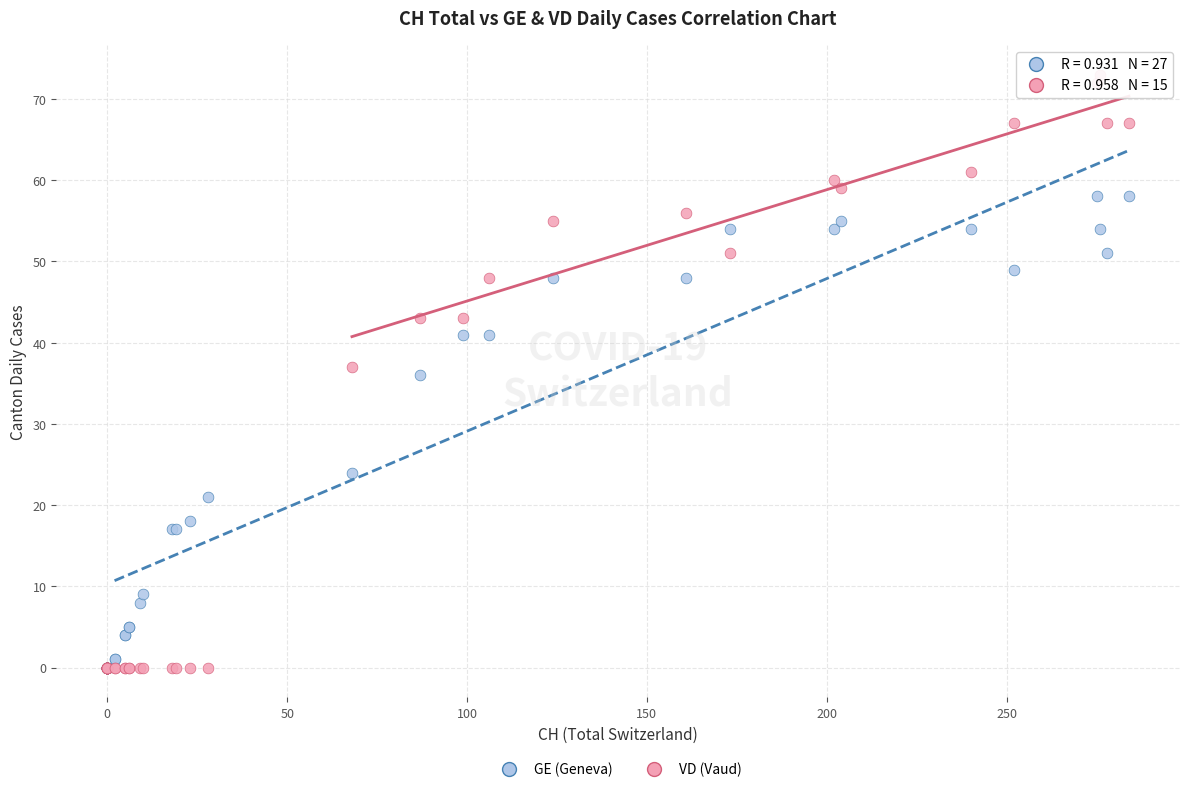

In the GE (Geneva) series, what Y value is closest to 29?

24